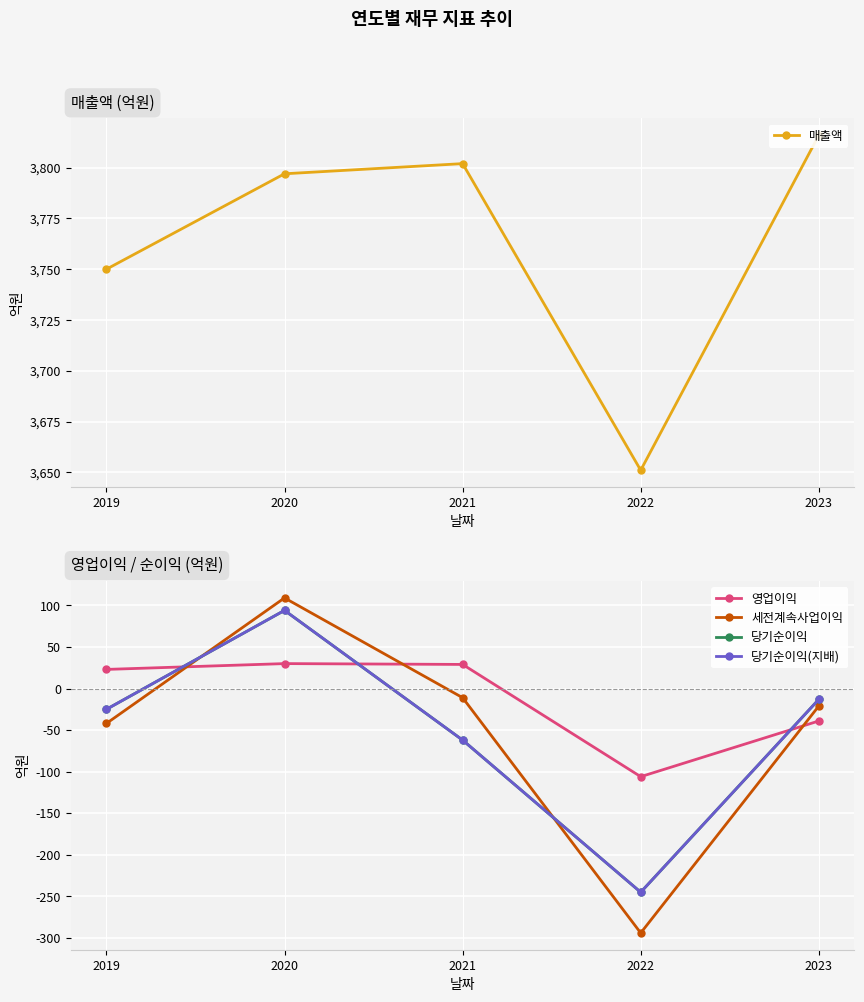

What is the difference between the maximum and second lowest values in the 당기순이익 series?

156